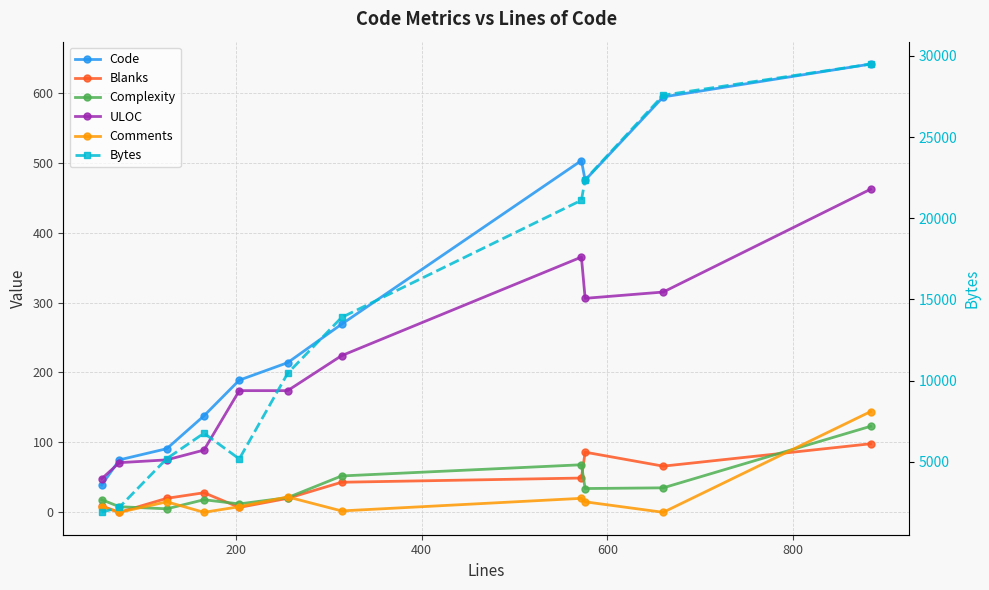

At 600, list the series in order from largest to smallest.

Bytes, Code, ULOC, Blanks, Complexity, Comments